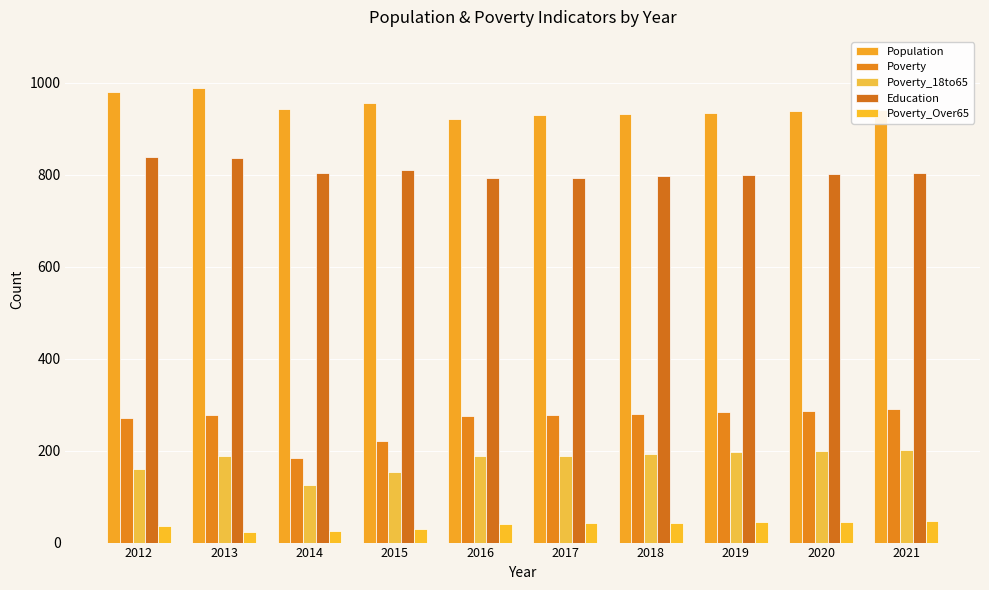

At which label does Poverty reach its peak?

2021